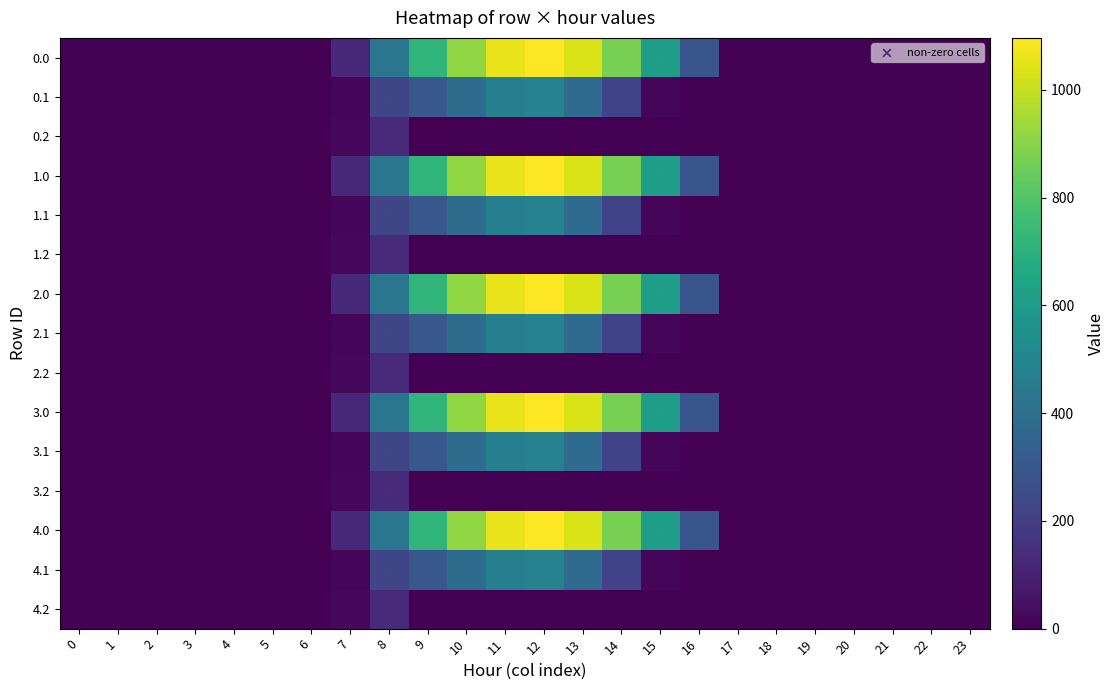

Rank the series by their maximum value, from highest to lowest.

0.0, 1.0, 2.0, 3.0, 4.0, 0.1, 1.1, 2.1, 3.1, 4.1, 0.2, 1.2, 2.2, 3.2, 4.2